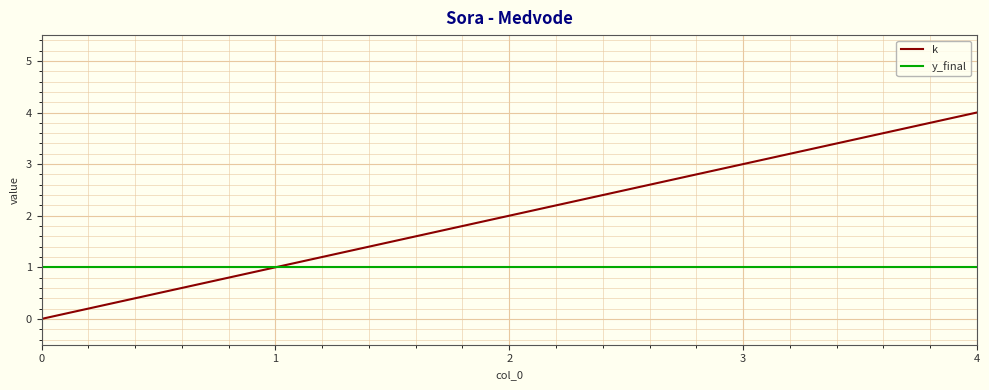

What is the approximate value of y_final at 4?

1